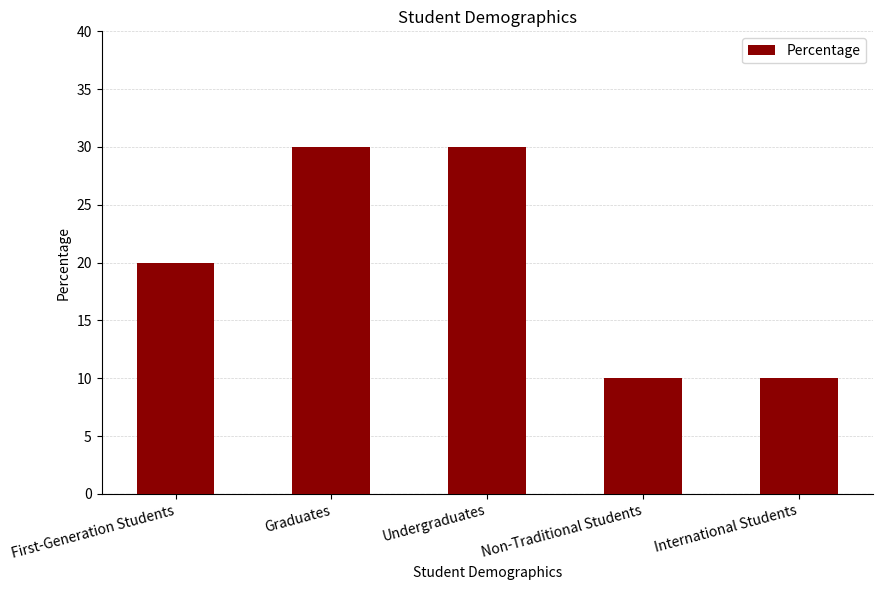

How many values are between 10 and 30?

5